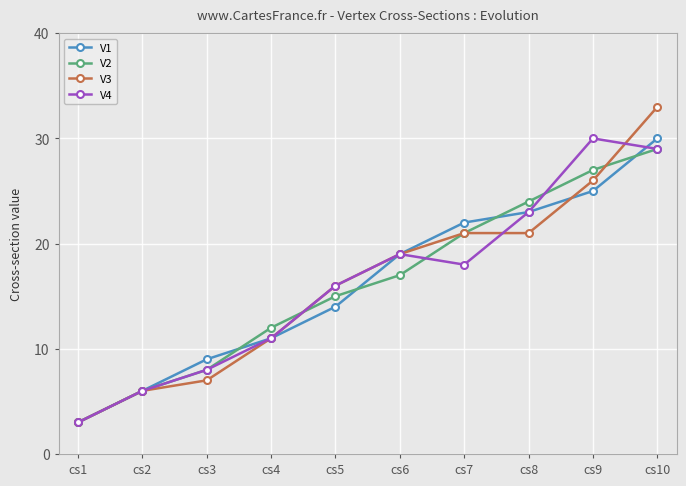

Which series has the widest spread of values?

V3